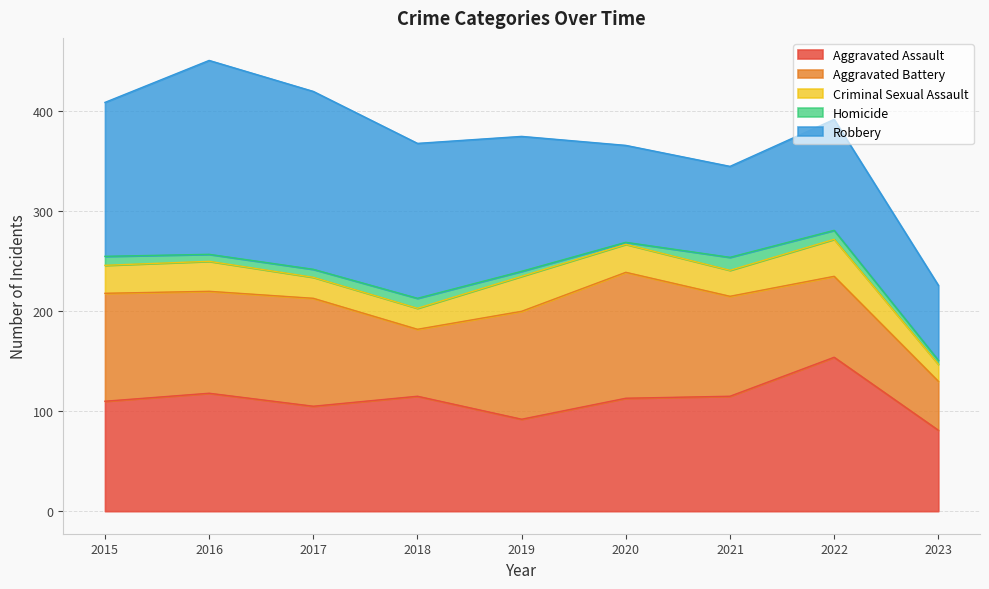

Which series has the largest range (max minus min)?

Robbery